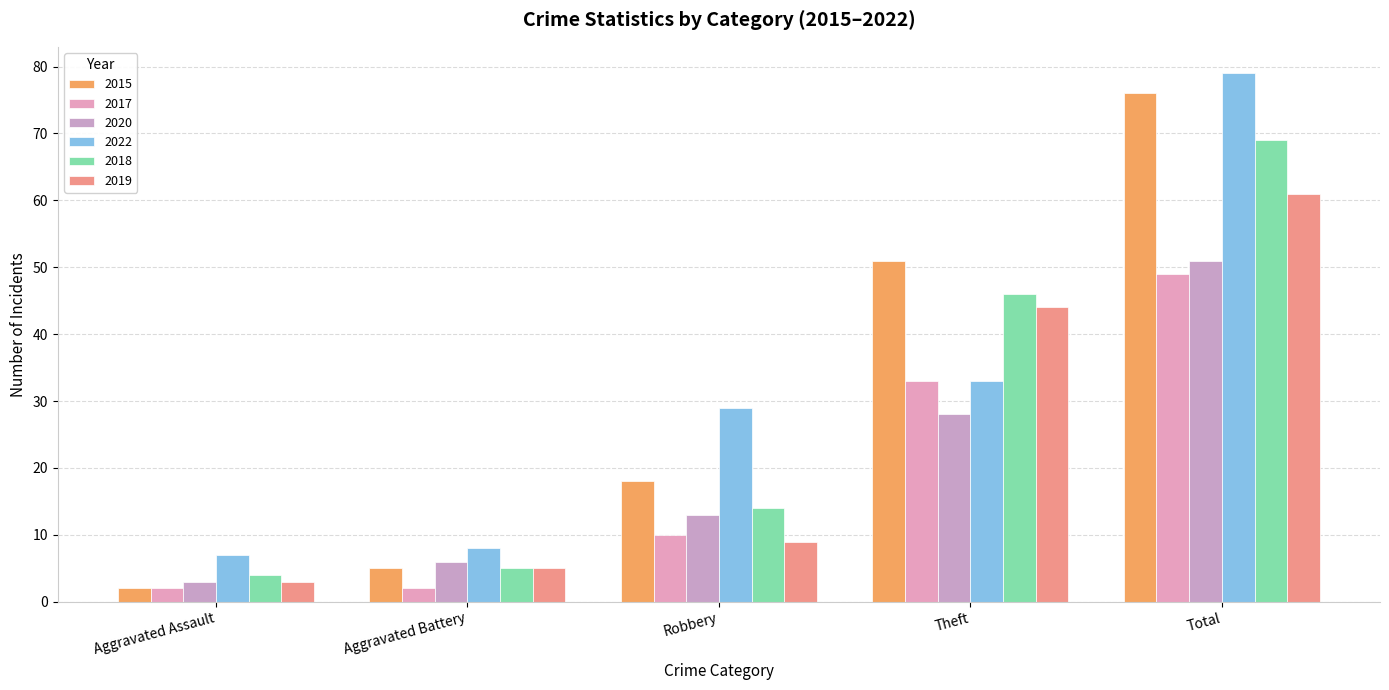

How many categories are shown in the chart?

5